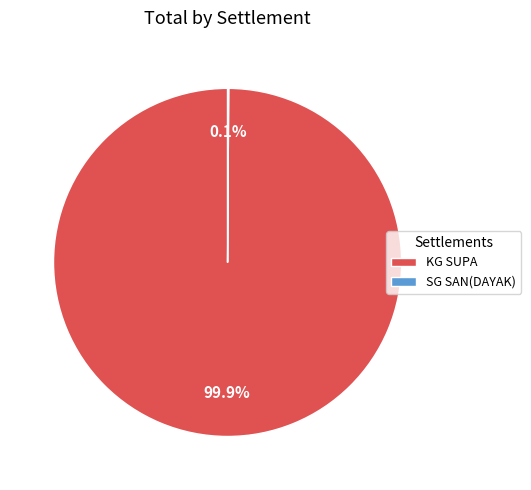

What is the largest slice in the pie chart?

KG SUPA